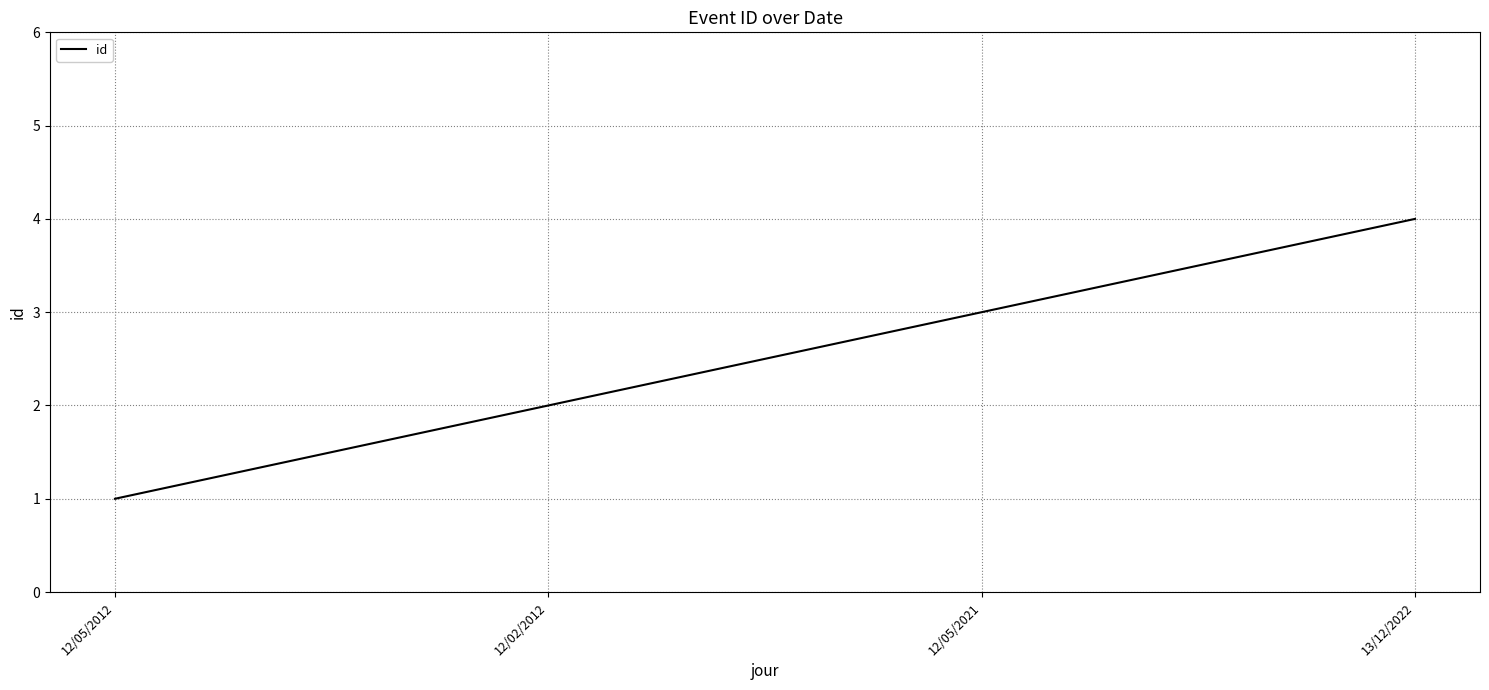

What is the minimum value shown in the chart?

1